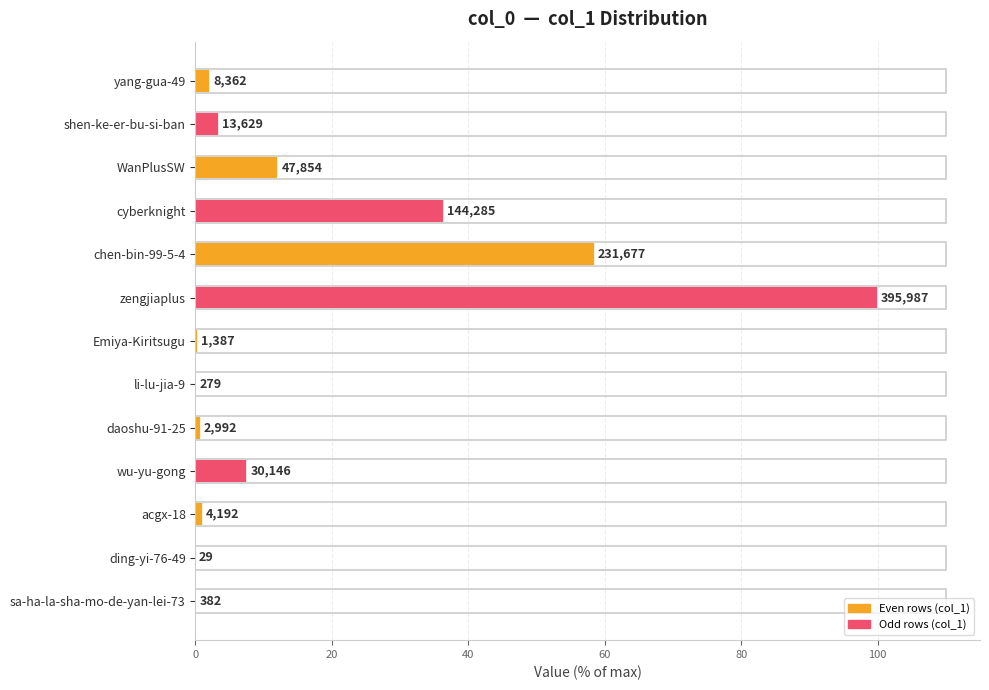

How many values are below 2?

6